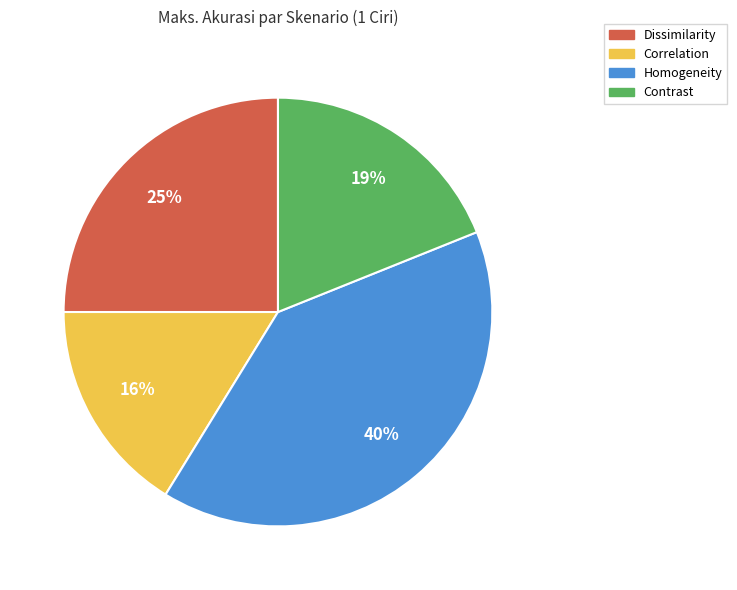

Is there a majority slice in this chart?

No